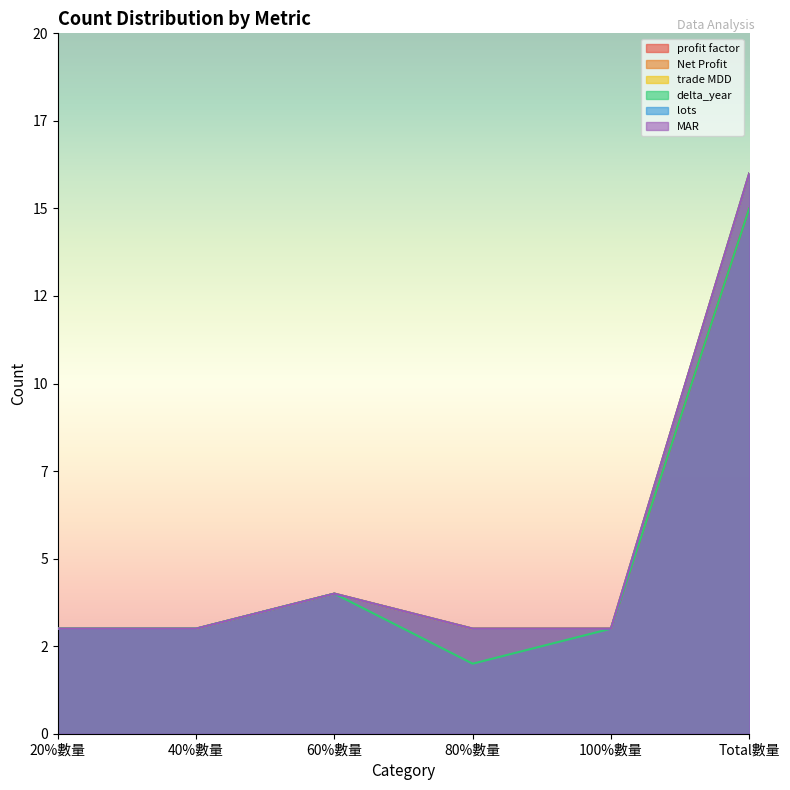

Is the value of delta_year at 80%數量 greater than the value of MAR at 60%數量?

No